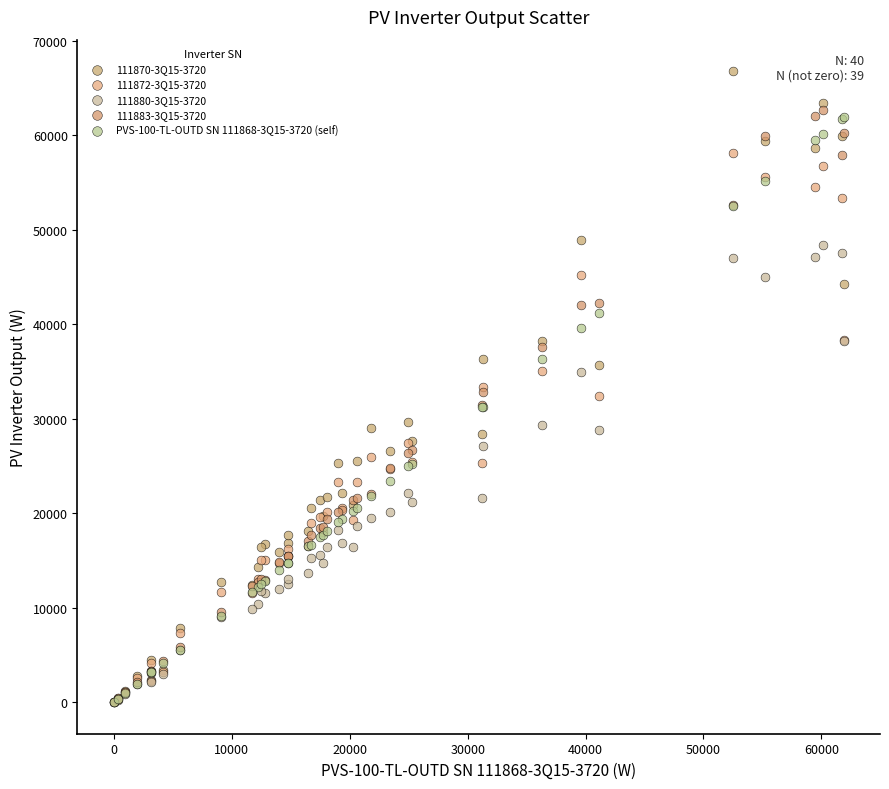

Which series reaches the maximum Y coordinate?

111870-3Q15-3720